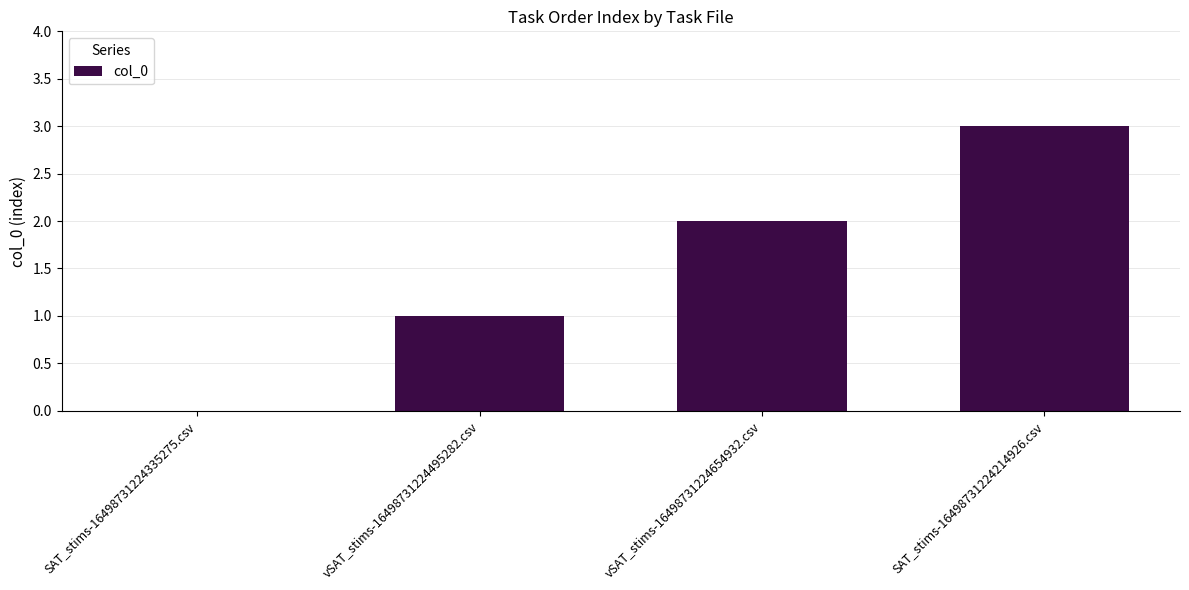

Count the number of categories in the chart.

4